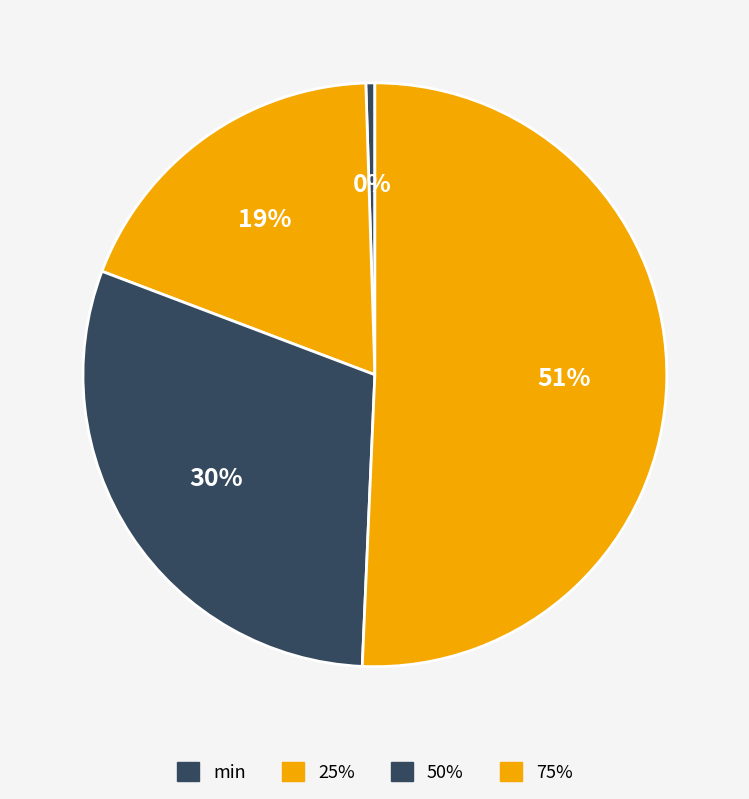

How much of the chart is everything except 50%?

69.9%